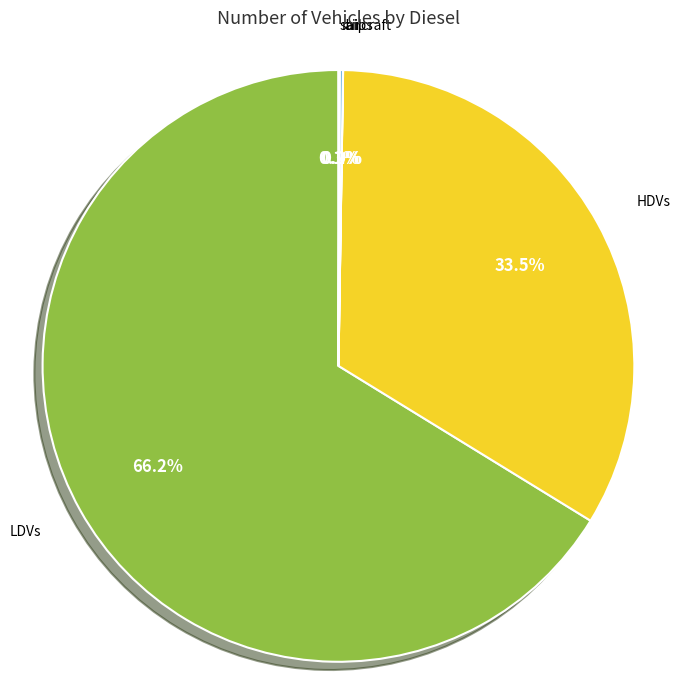

Which has a higher value, LDVs or HDVs?

LDVs